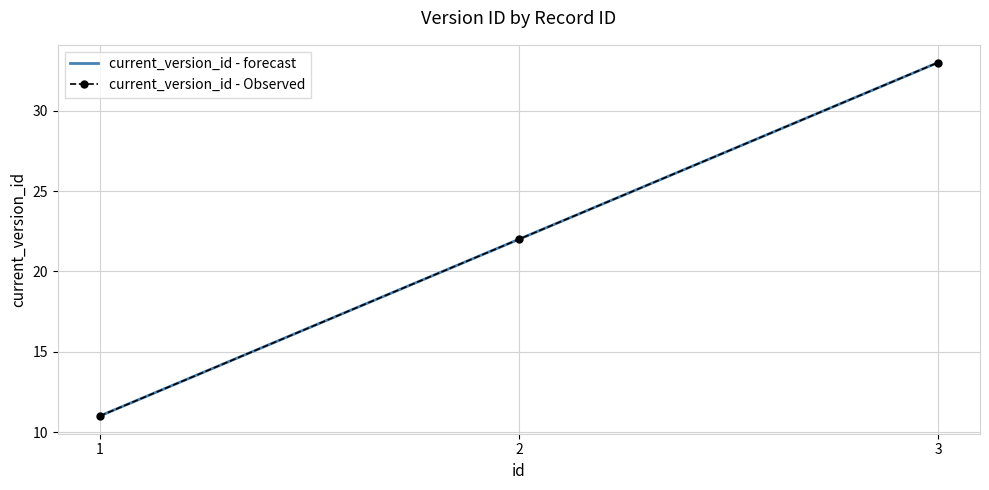

Which category has the highest value in the current_version_id - forecast series?

3